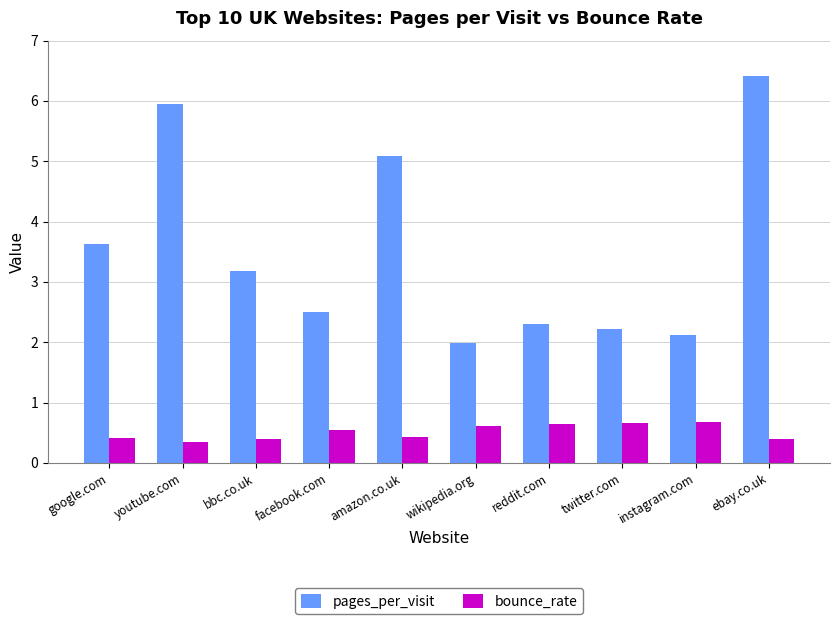

What is the minimum value shown in the chart?

0.3